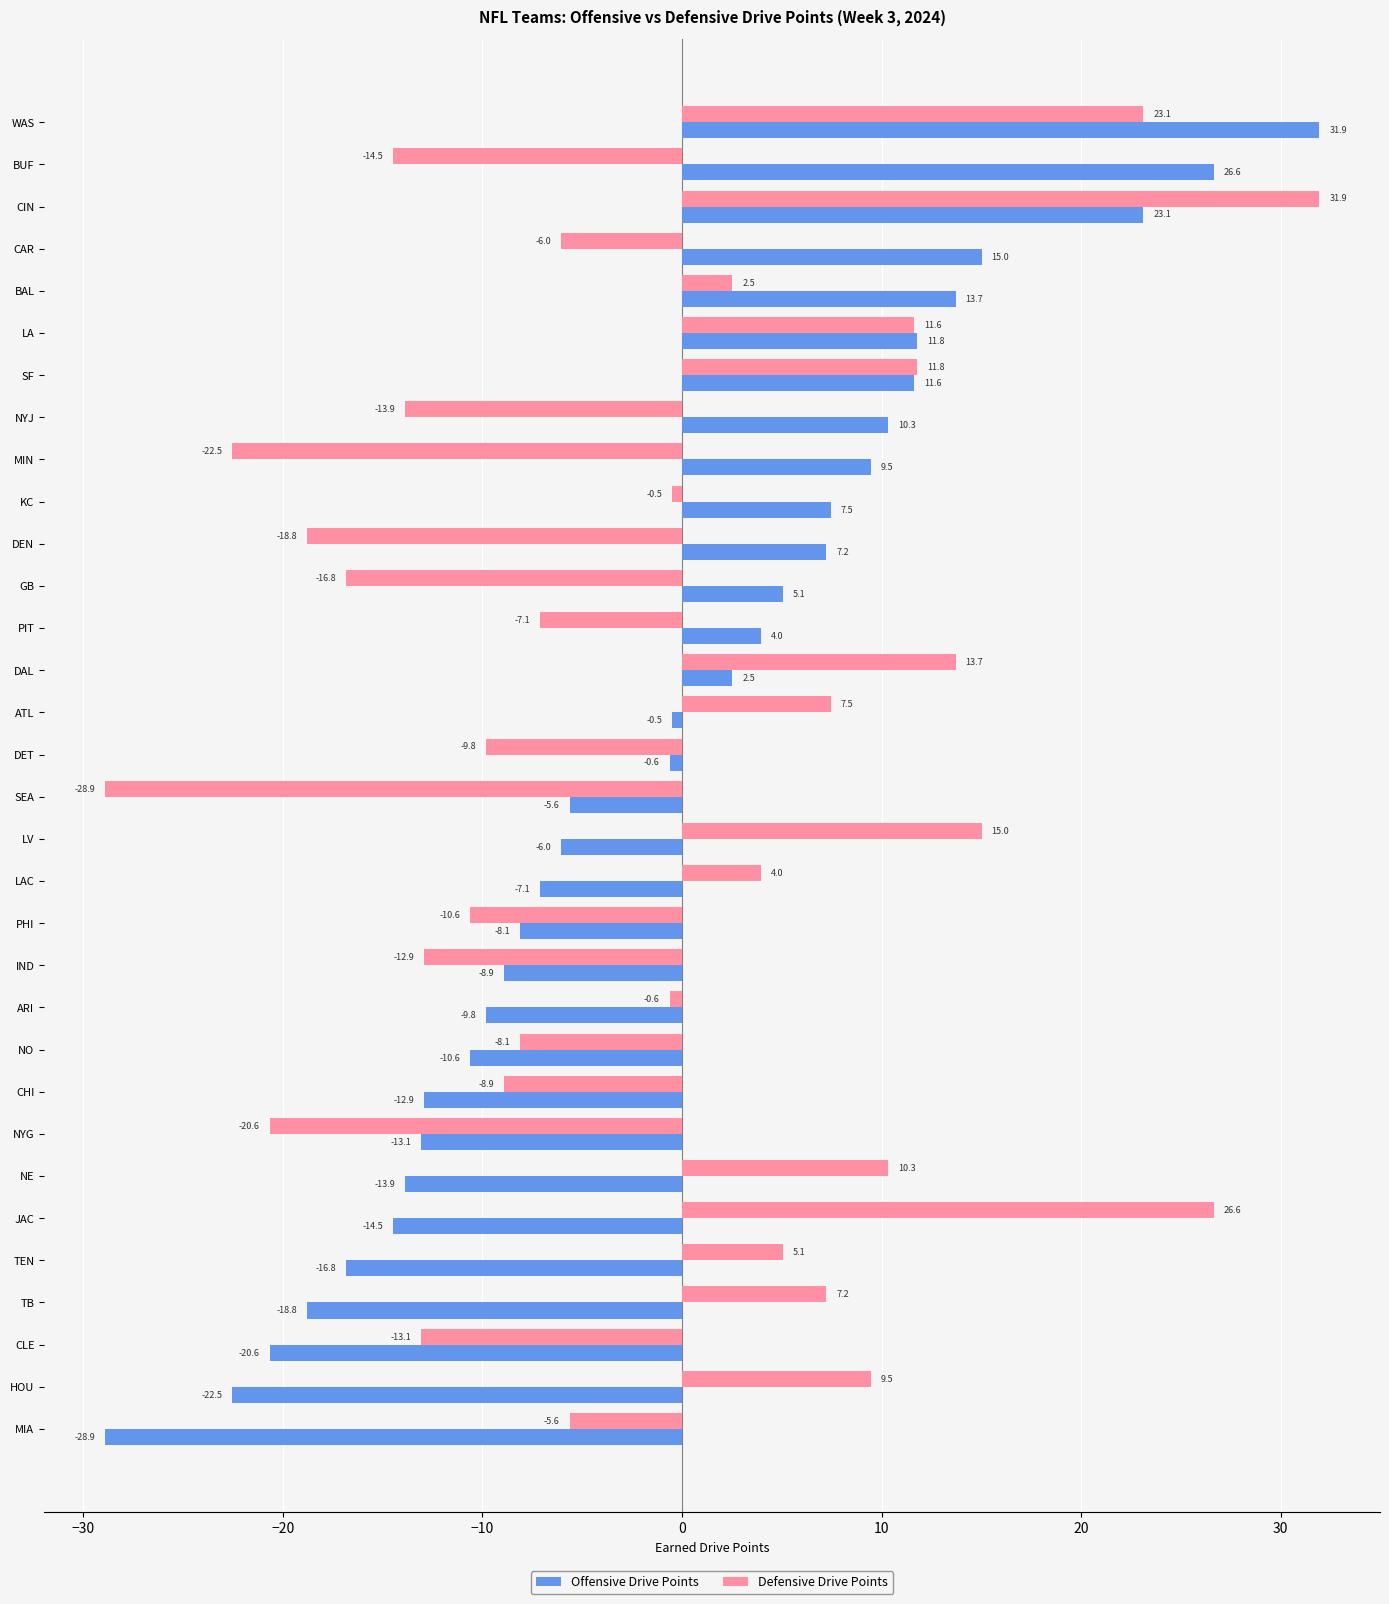

Which series changed the most between IND and NE?

Defensive Drive Points